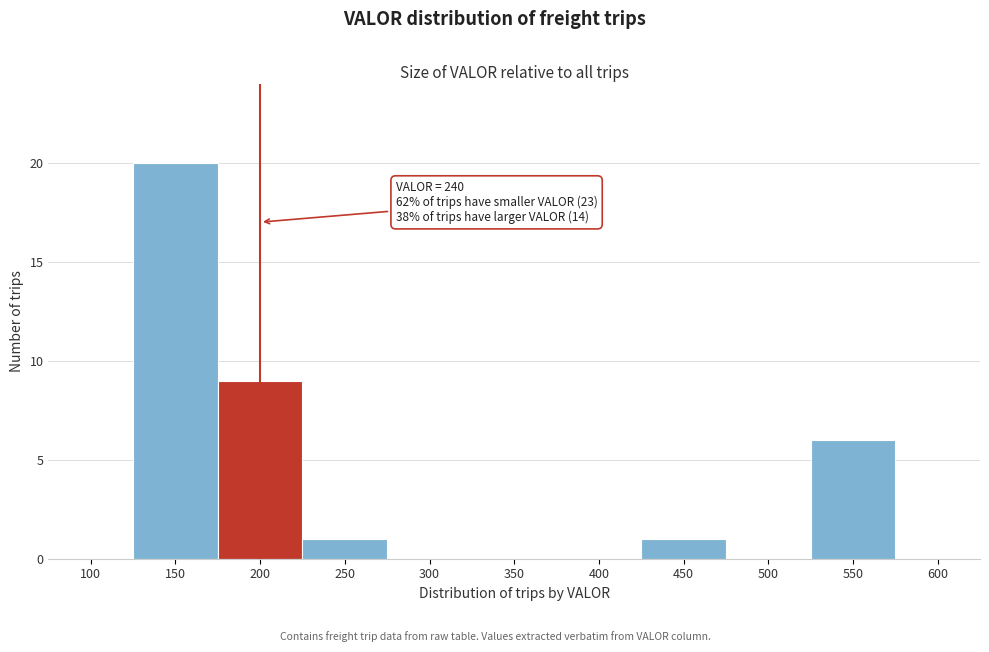

Reading left to right, list all the values displayed in this chart.

100=0	150=20	200=9	250=1	300=0	350=0	400=0	450=1	500=0	550=6	600=0